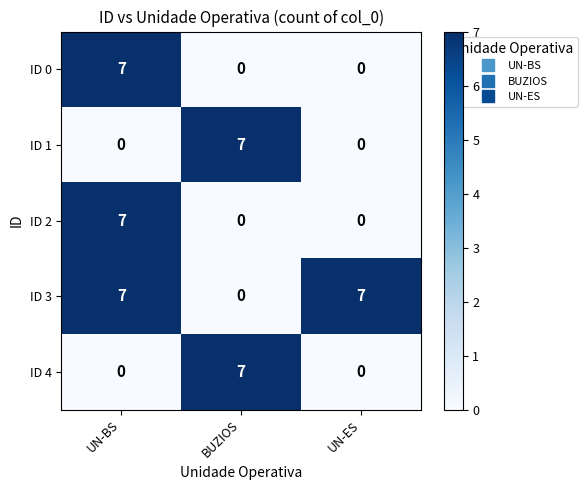

Count the ID 3 values in the range 0 to 7.

3